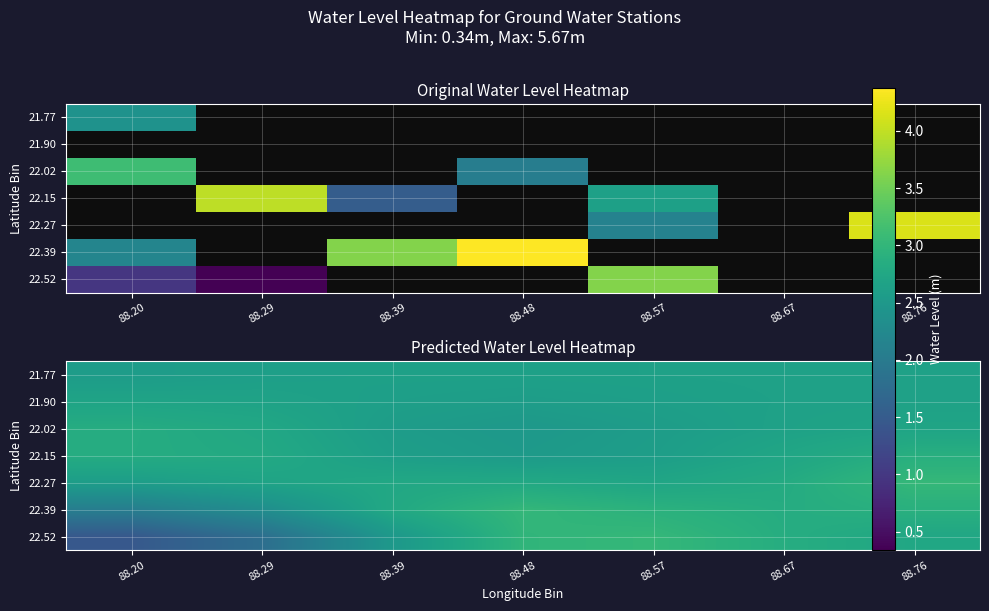

The 21.90 series shows 3.8 at 88.29. True or false?

False